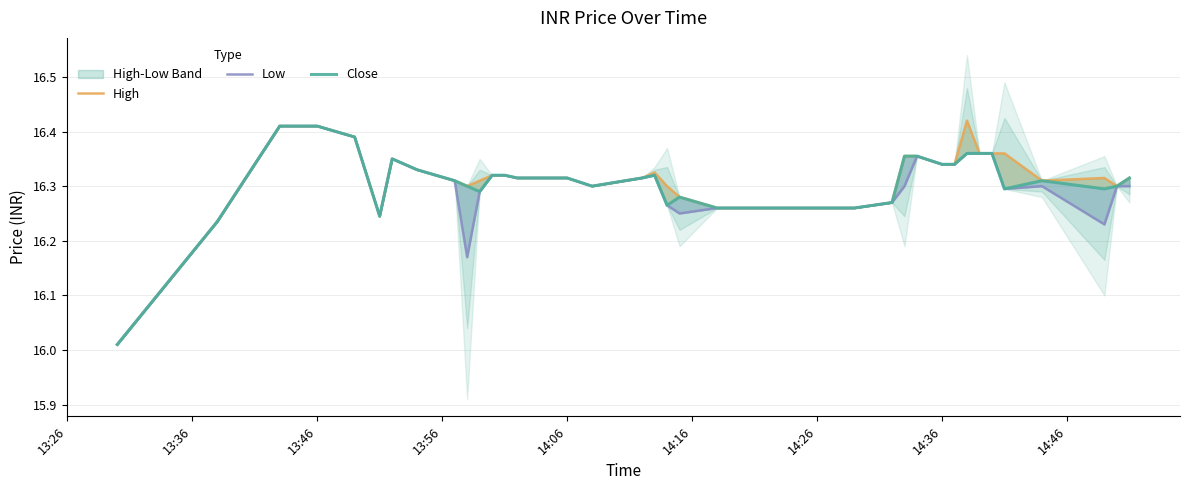

True or false: Close and Low intersect in this chart.

False